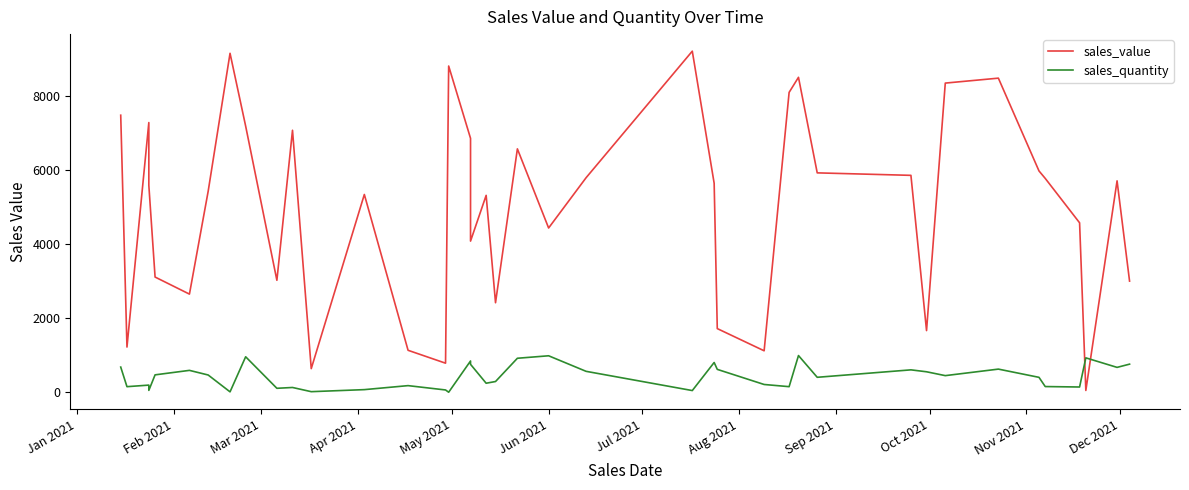

How many lines are shown in the chart?

2